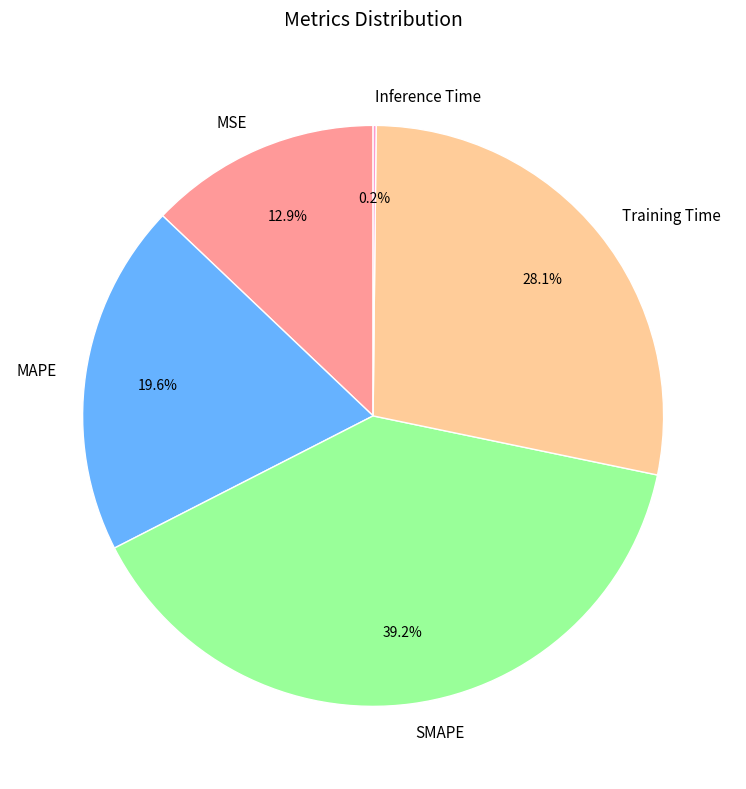

Approximately how many times larger is the value at SMAPE compared to Training Time?

1.4